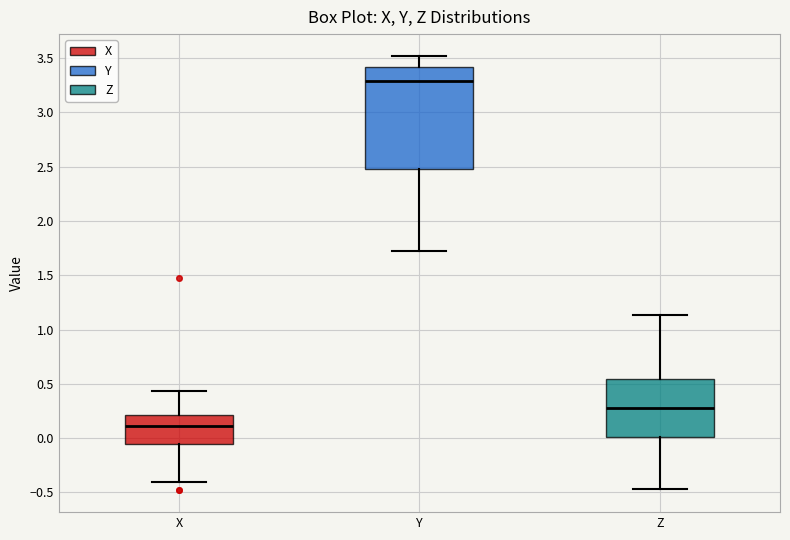

Reading left to right, transcribe this box plot: for each box, give where its median line is, the range the box spans, and where its two whiskers end, as read against the y-axis. The values are not printed on the chart, so give them approximately, as read against the axis.

X: median 0.10, box -0.05 to 0.20, whiskers -0.40 to 0.45
Y: median 3.30, box 2.50 to 3.40, whiskers 1.70 to 3.50
Z: median 0.30, box 0.00 to 0.55, whiskers -0.45 to 1.15